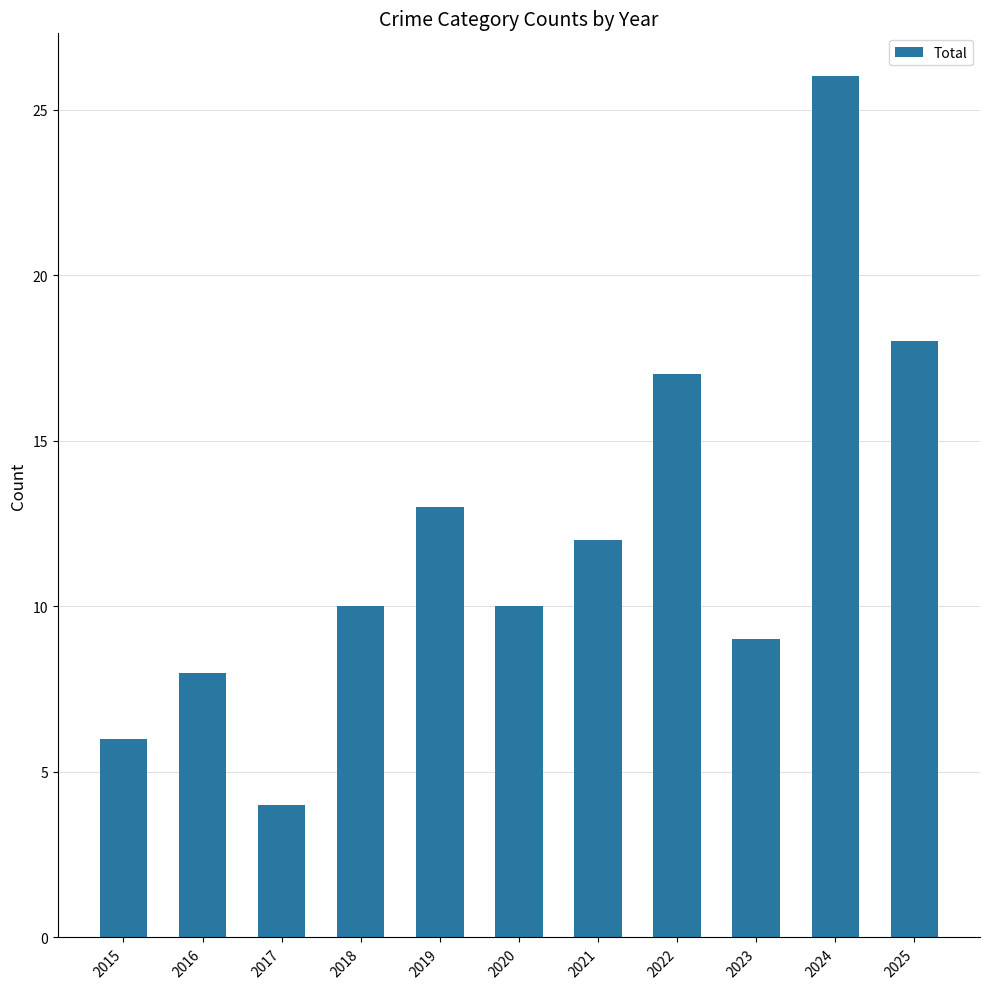

Reading left to right, transcribe all the data shown in this chart.

2015=6	2016=8	2017=4	2018=10	2019=13	2020=10	2021=12	2022=17	2023=9	2024=26	2025=18